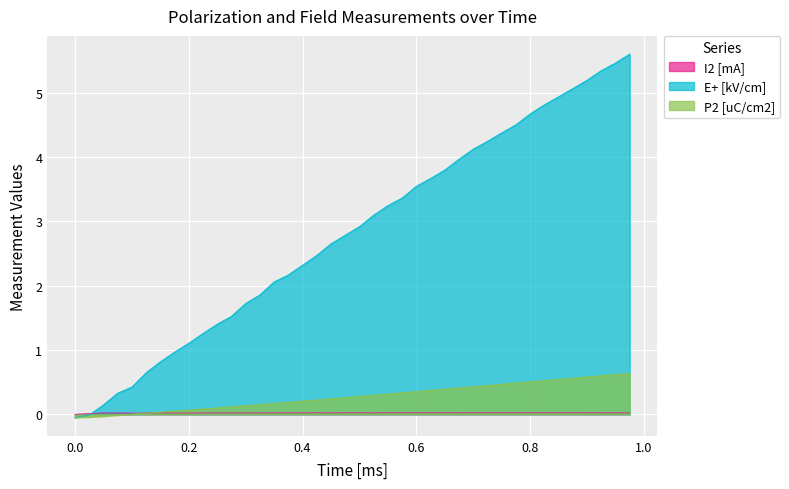

Which series has the widest spread of values?

E+ [kV/cm]